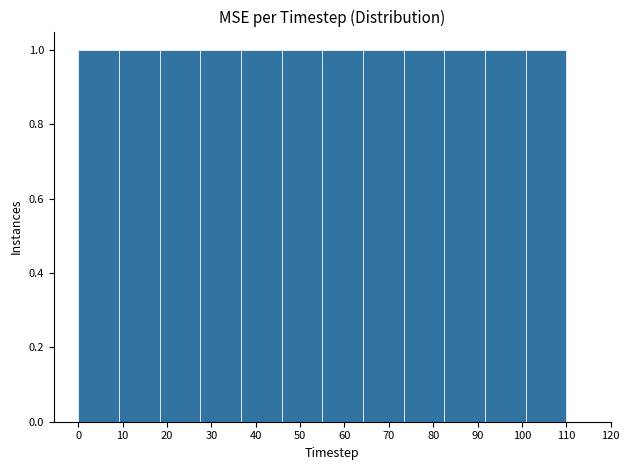

Reading left to right, transcribe this chart: for each bar, give the range it covers on the x-axis and its height. Neither the bar edges nor the heights are printed on the chart, so give them approximately, as read against the axes.

0 to 9: 1
9 to 18: 1
18 to 28: 1
28 to 37: 1
37 to 46: 1
46 to 55: 1
55 to 64: 1
64 to 73: 1
73 to 83: 1
83 to 92: 1
92 to 101: 1
101 to 110: 1